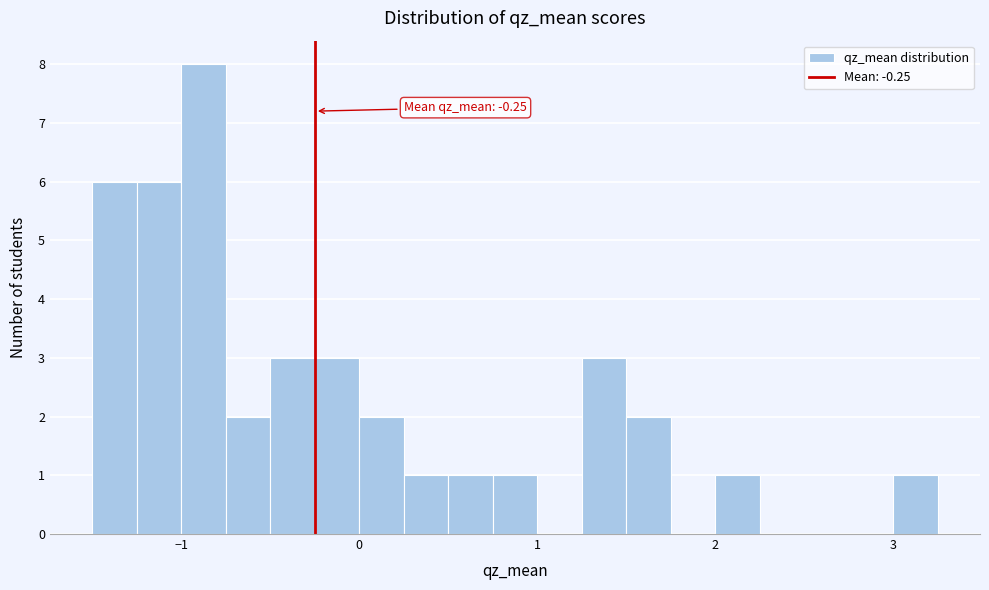

Around what value on the x-axis is the tallest bar? Give the approximate position of its centre, as read against the axis.

-0.9